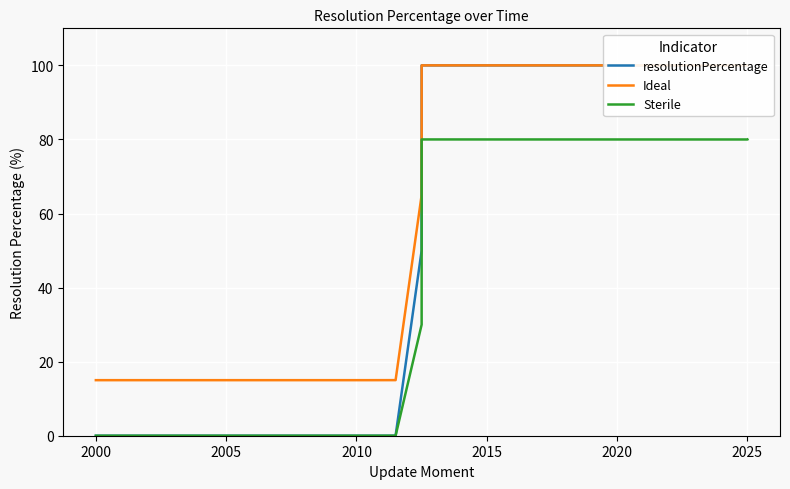

List the series in order of their peak value, lowest first.

Sterile, resolutionPercentage, Ideal